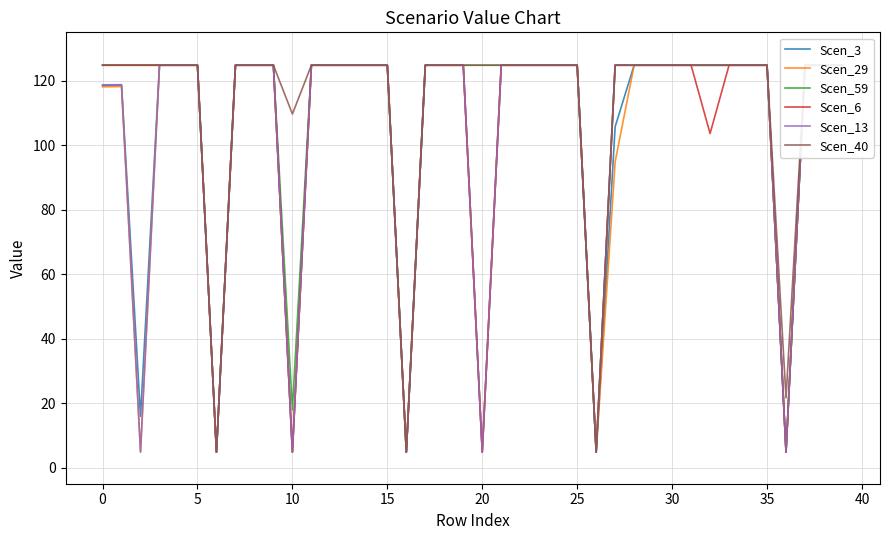

What is the highest value of the Scen_3 series?

124.8